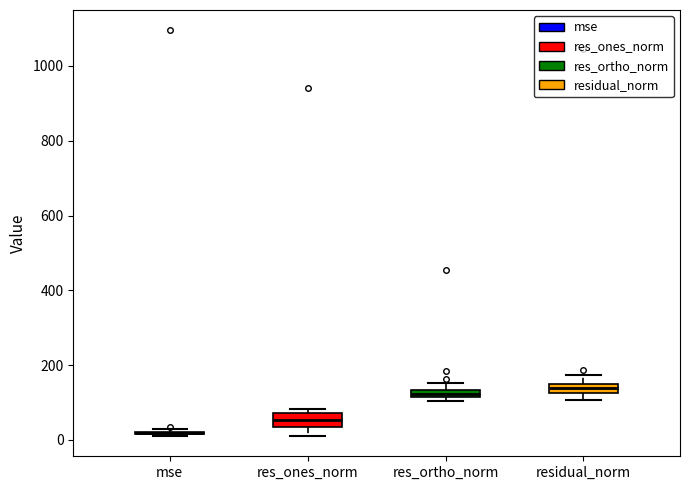

Where is the lower edge of the box for res_ones_norm on the y-axis? The values are not printed on the chart, so give them approximately, as read against the axis.

40